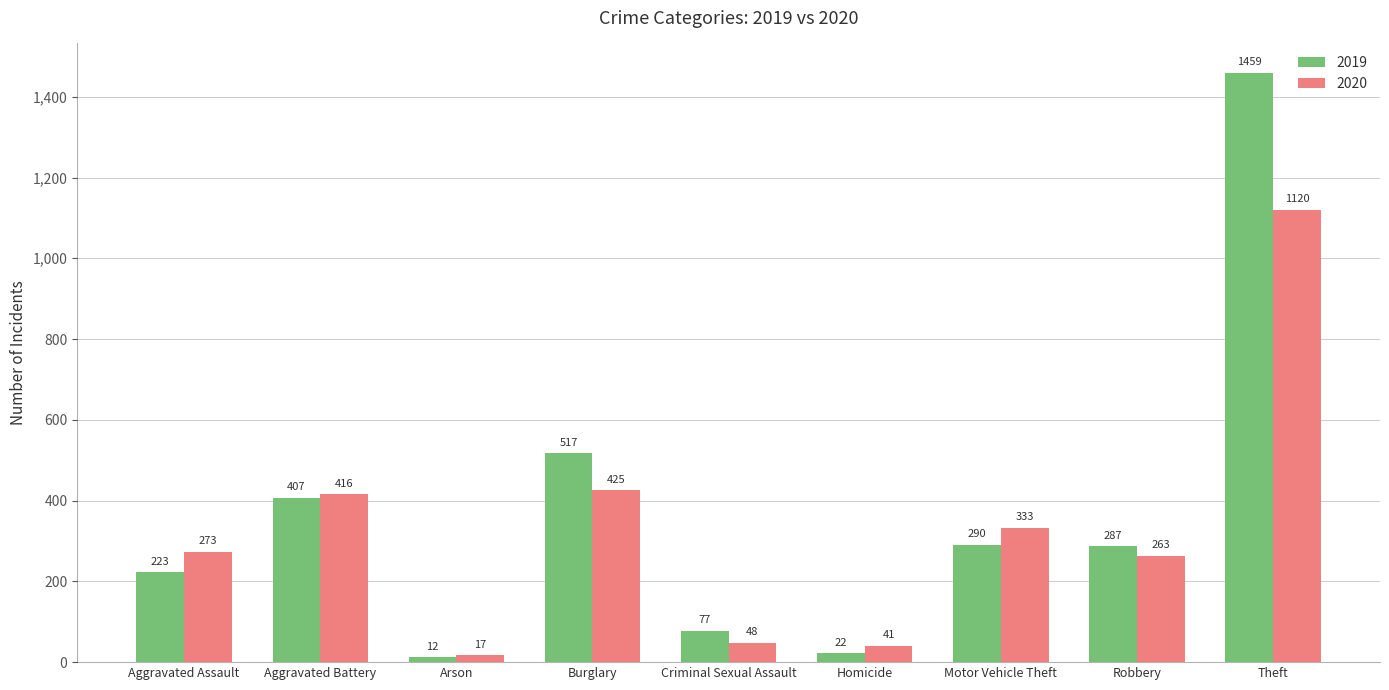

Reading left to right, what are all the values shown in this chart?

2019: Aggravated Assault=223	Aggravated Battery=407	Arson=12	Burglary=517	Criminal Sexual Assault=77	Homicide=22	Motor Vehicle Theft=290	Robbery=287	Theft=1459
2020: Aggravated Assault=273	Aggravated Battery=416	Arson=17	Burglary=425	Criminal Sexual Assault=48	Homicide=41	Motor Vehicle Theft=333	Robbery=263	Theft=1120